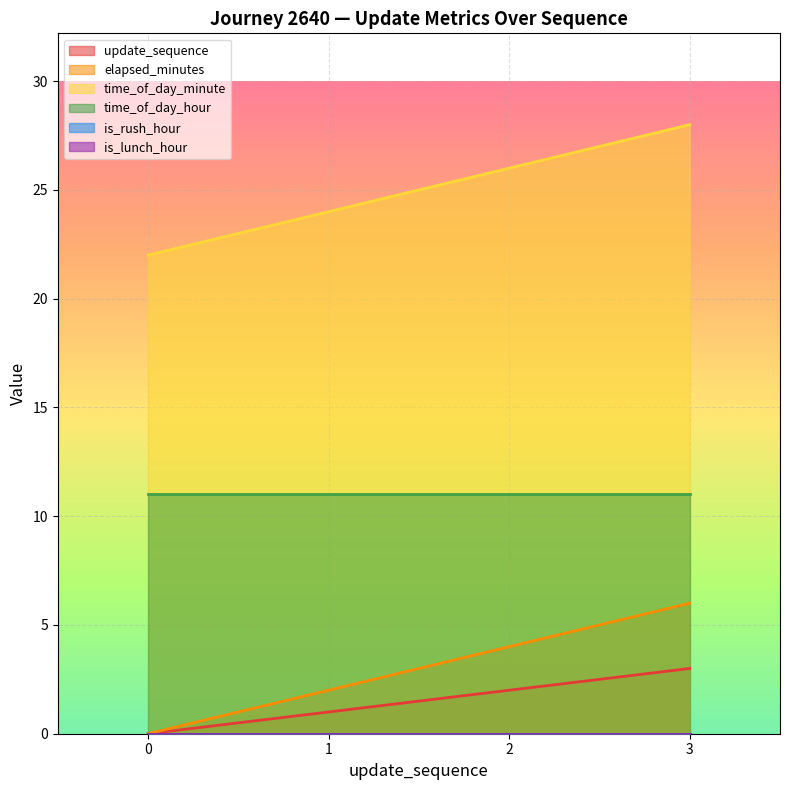

Does the chart display data point markers on the line(s)?

No